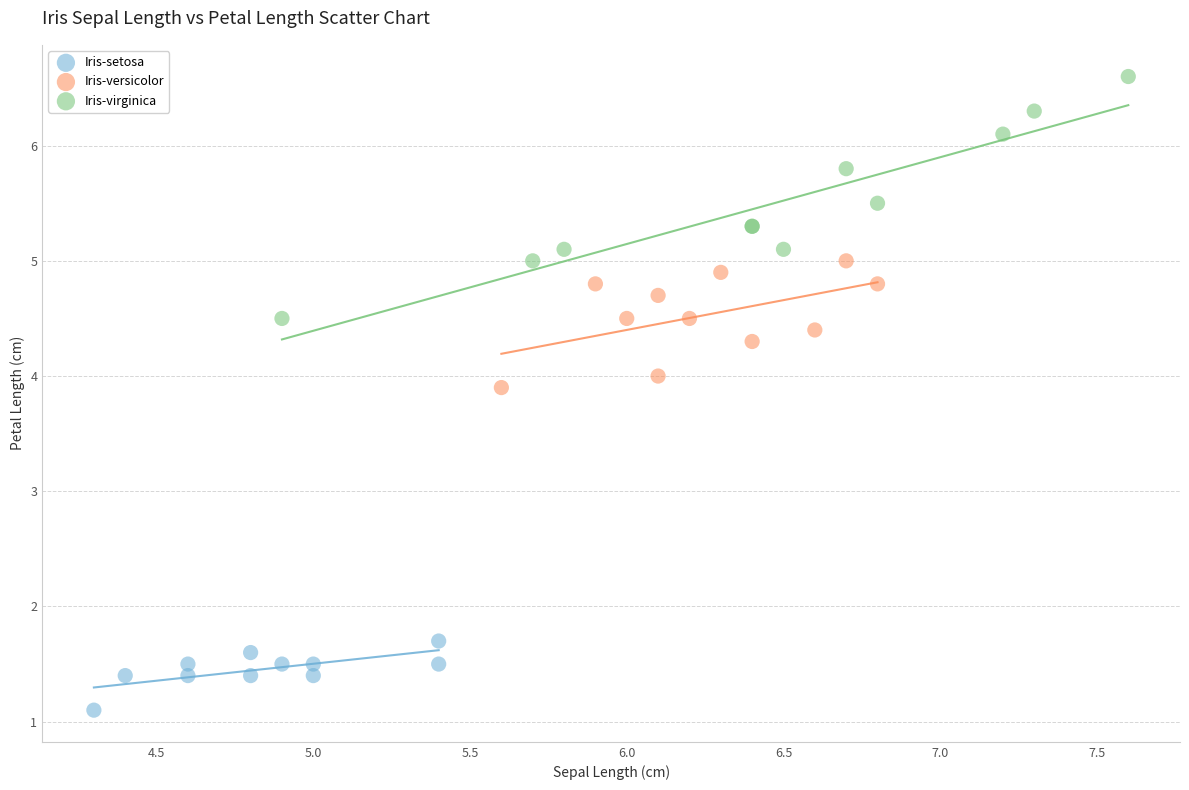

What are all the series names shown in the legend?

Iris-setosa, Iris-versicolor, Iris-virginica